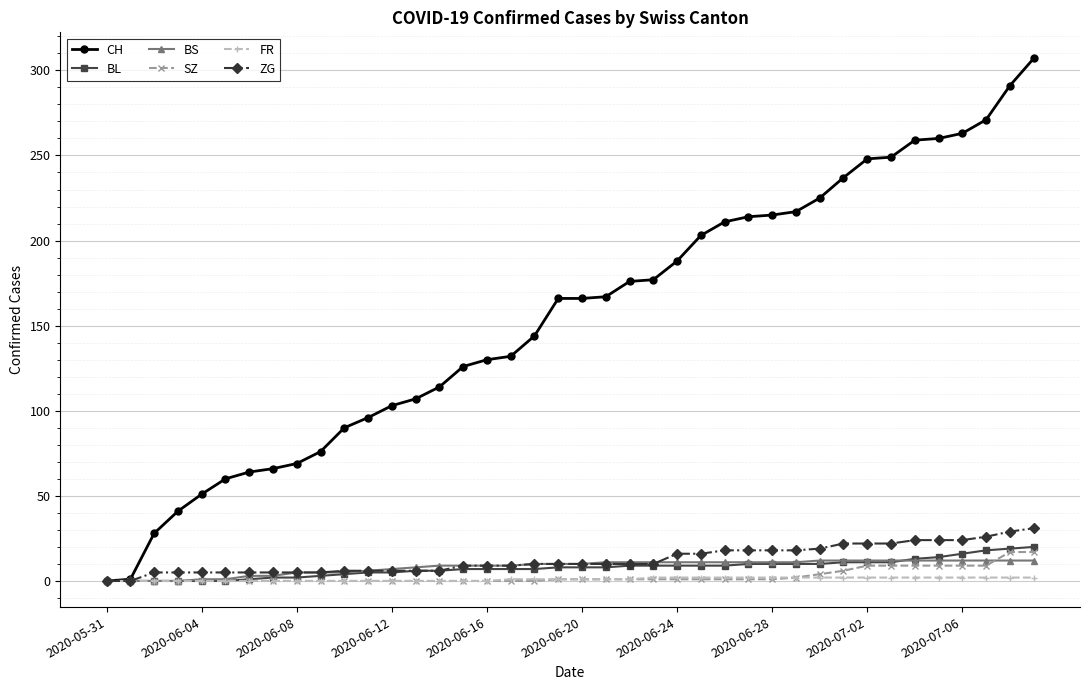

Which series has the largest total across all categories?

CH